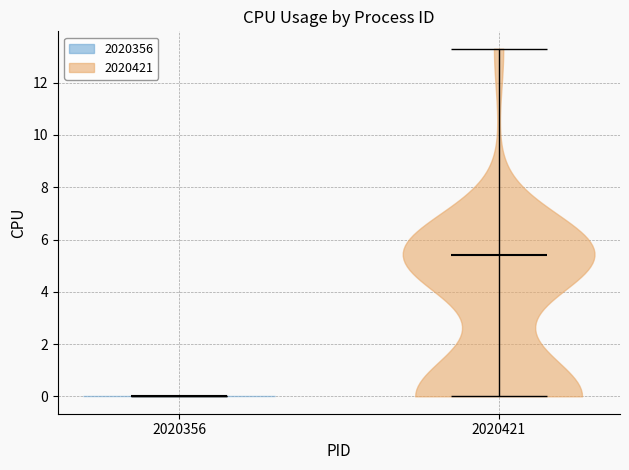

Reading left to right, read every violin against the y-axis: where its median line is, and the lowest and highest points it reaches. The values are not printed on the chart, so give them approximately, as read against the axis.

2020356: median line 0.0, lowest point 0.0, highest point 0.0
2020421: median line 5.4, lowest point 0.0, highest point 13.4